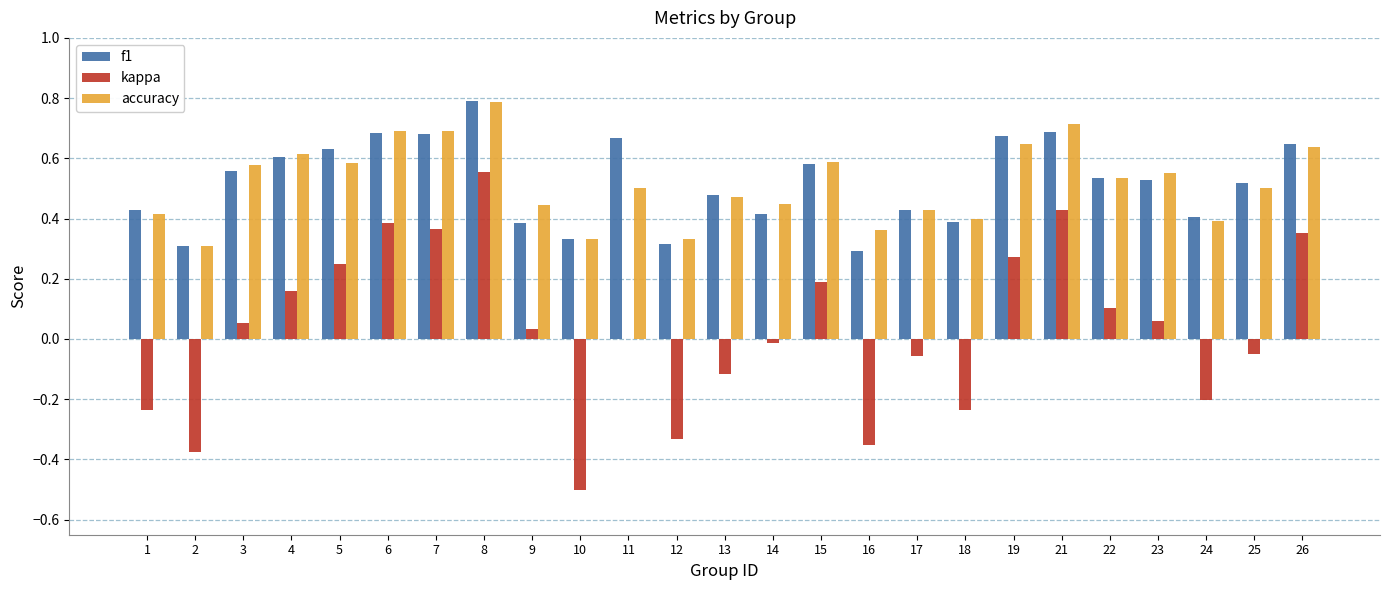

At which category is the sum across all series the highest?

8